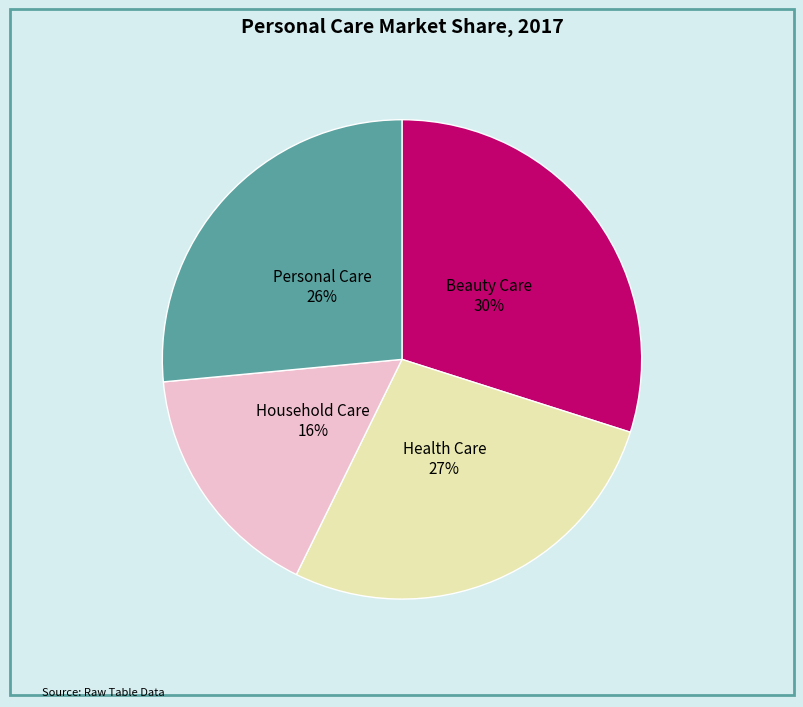

Is there a majority slice in this chart?

No